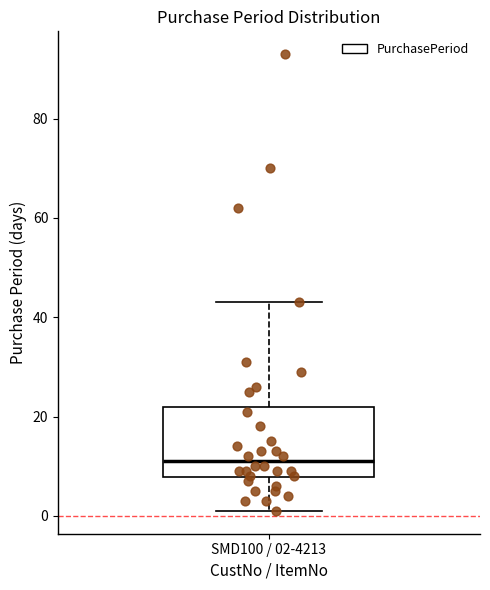

Transcribe this box plot: give where the median line is, the range the box spans, and where the two whiskers end, as read against the y-axis. The values are not printed on the chart, so give them approximately, as read against the axis.

median 12, box 8 to 22, whiskers 2 to 44